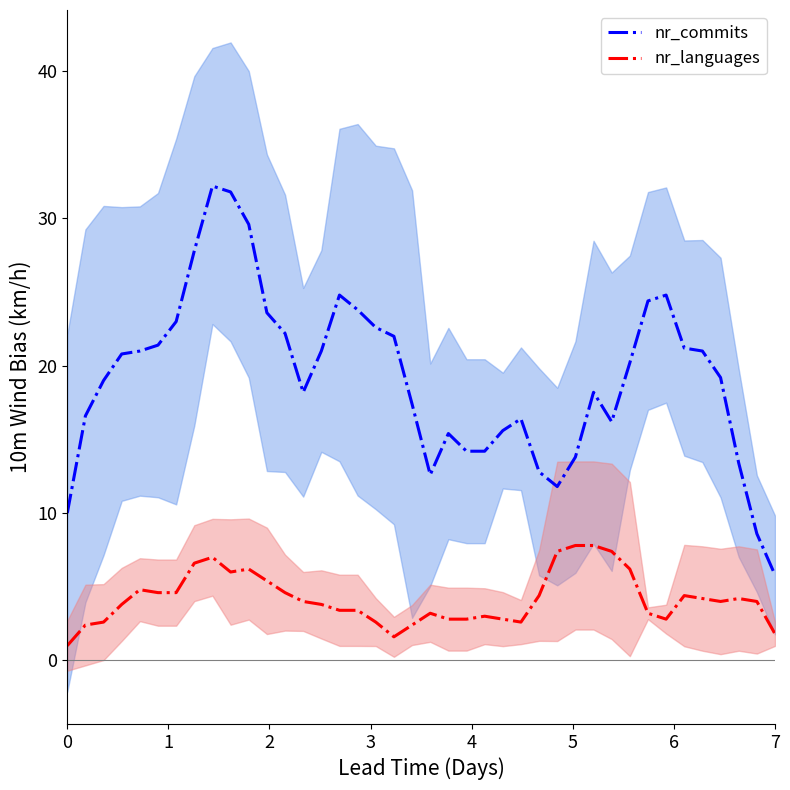

Is it true that nr_languages equals 4.2 at 37?

True